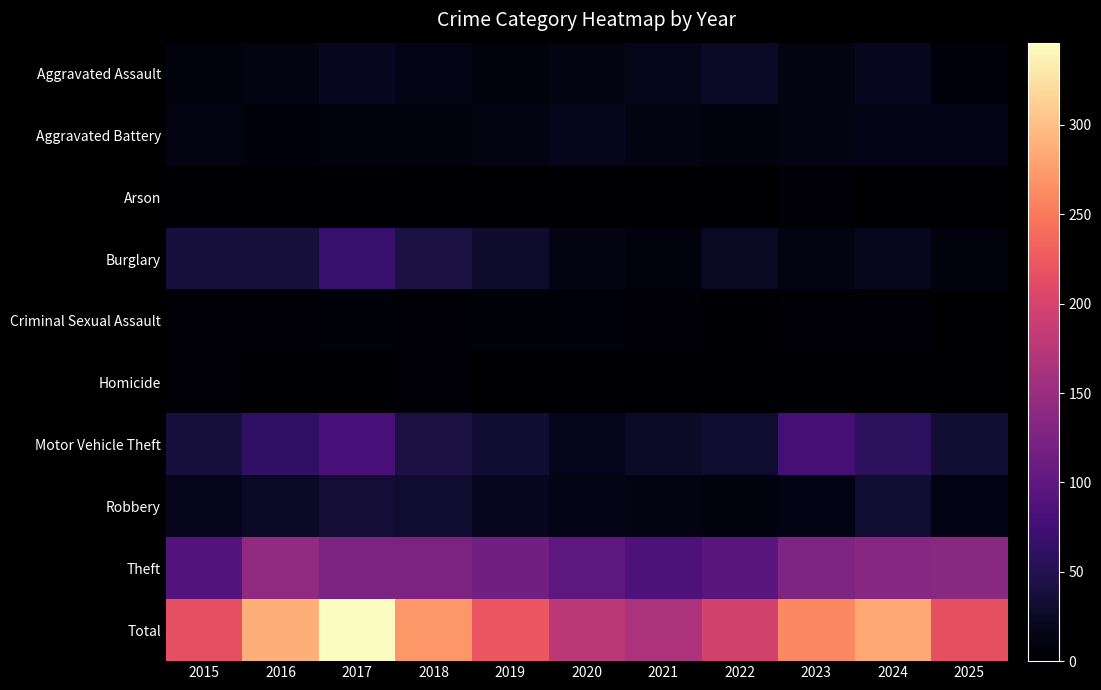

At how many categories does at least one series exceed 188?

9